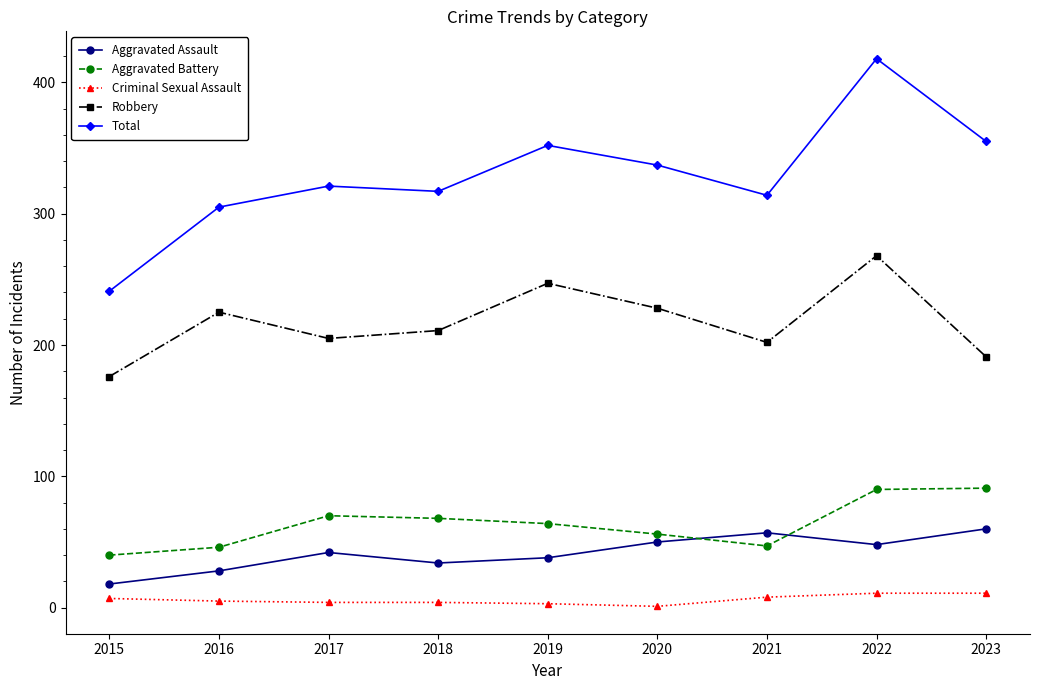

True or false: Total has more than 0 points higher than both neighbors.

True